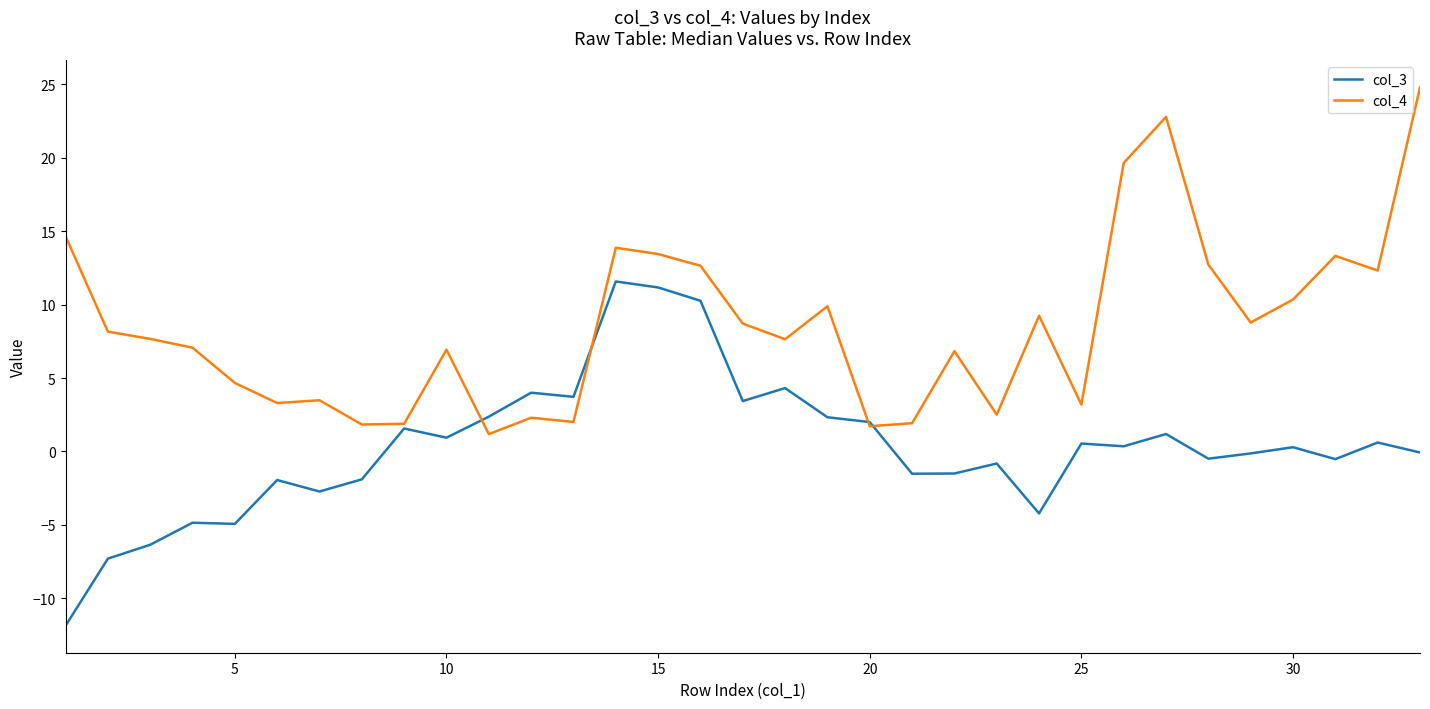

What is the maximum value shown in the chart?

24.8